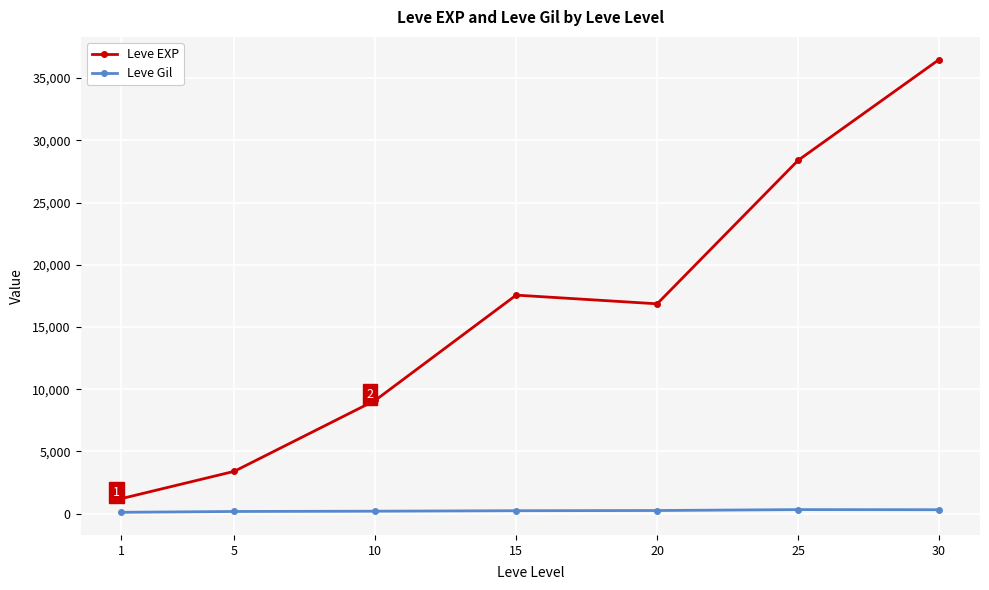

Is it true that Leve EXP equals 36492.5 at 30?

True